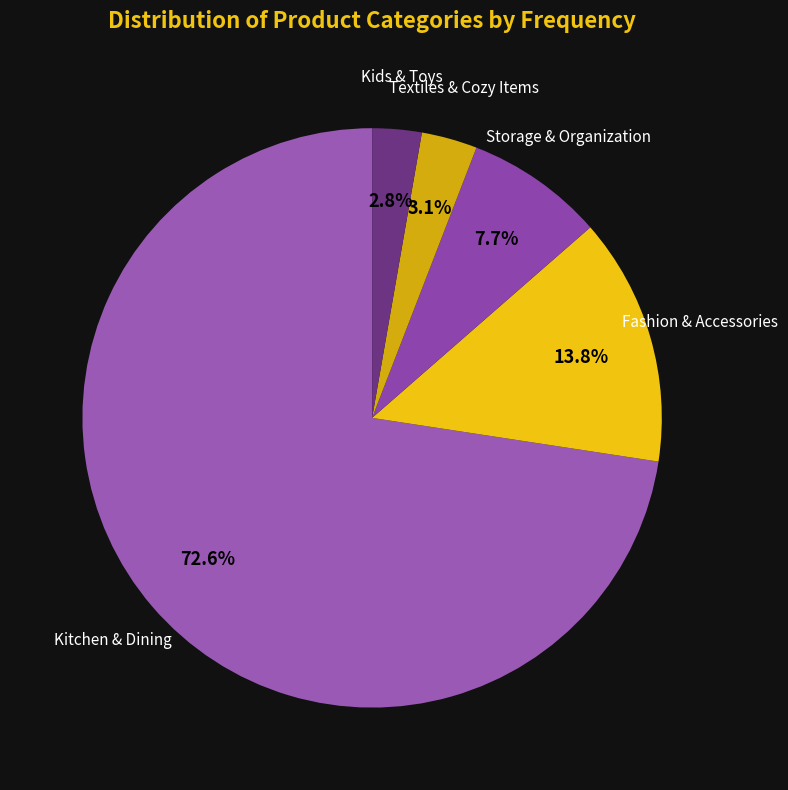

How many segments does this pie chart have?

5